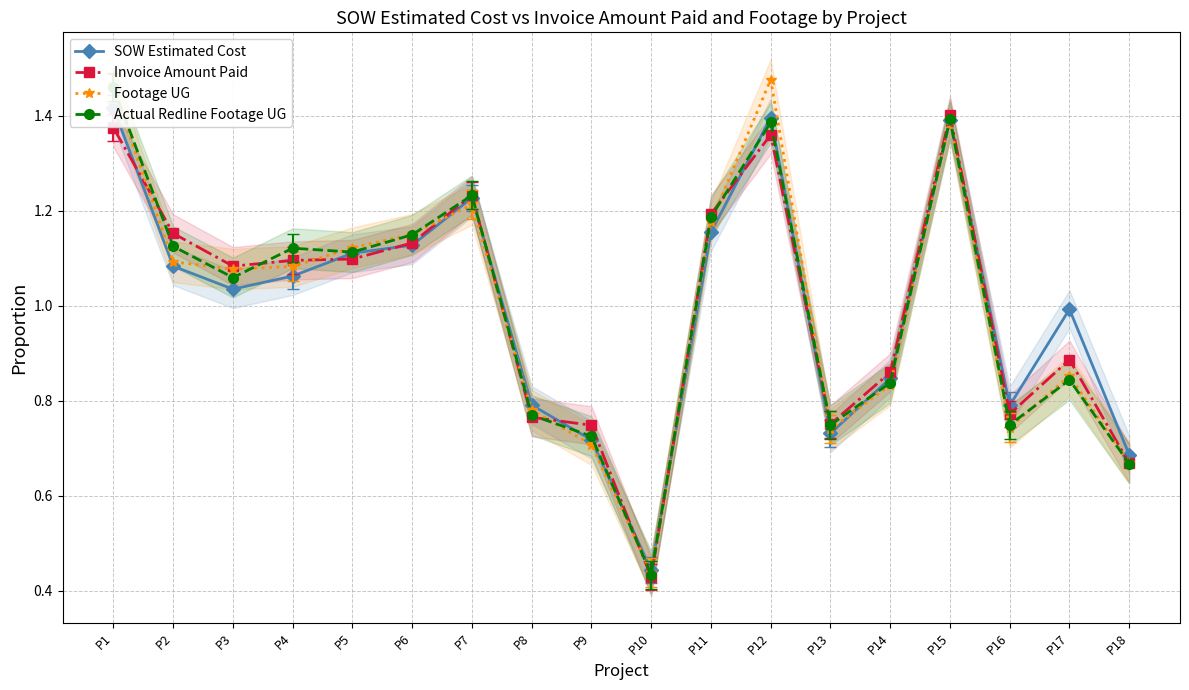

What is the minimum value shown in the chart?

0.4